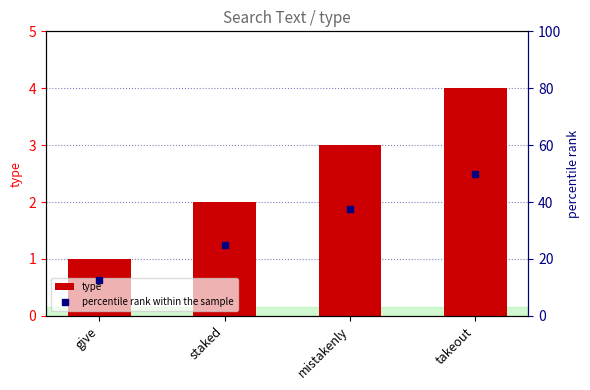

Count the values in the range 2 to 4.

3